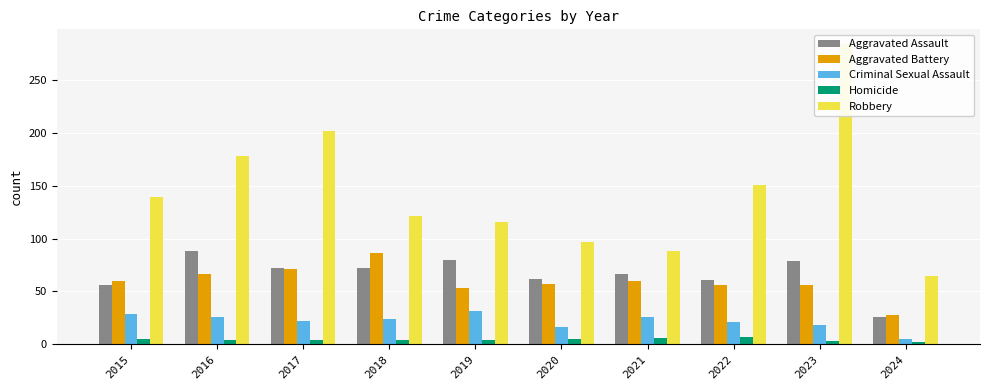

What is the sum of all Aggravated Assault values?

662